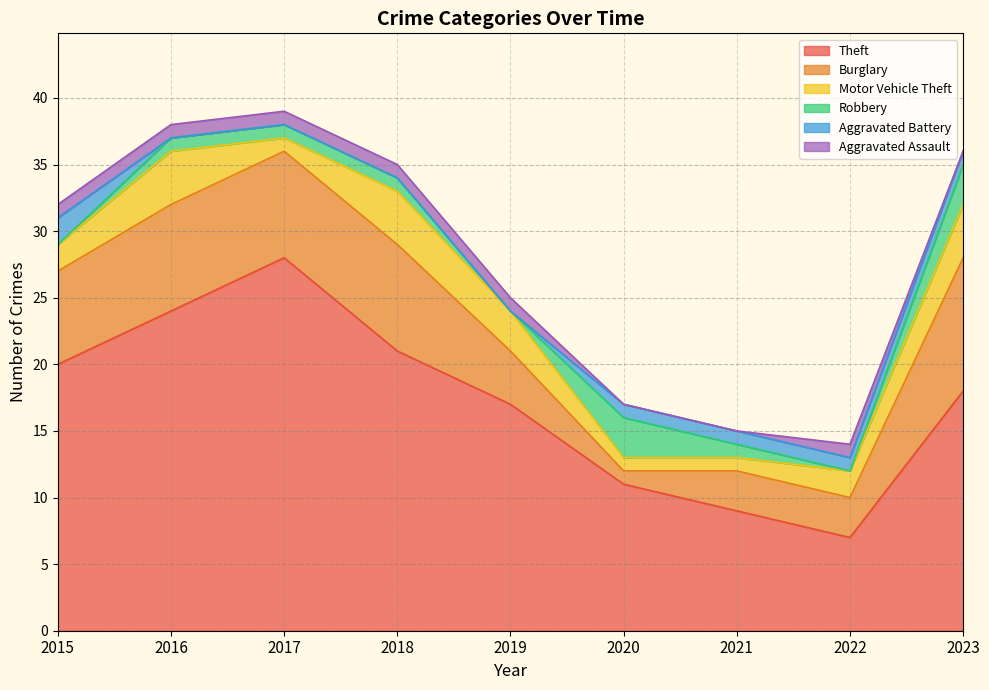

What is the average value of the Theft series?

17